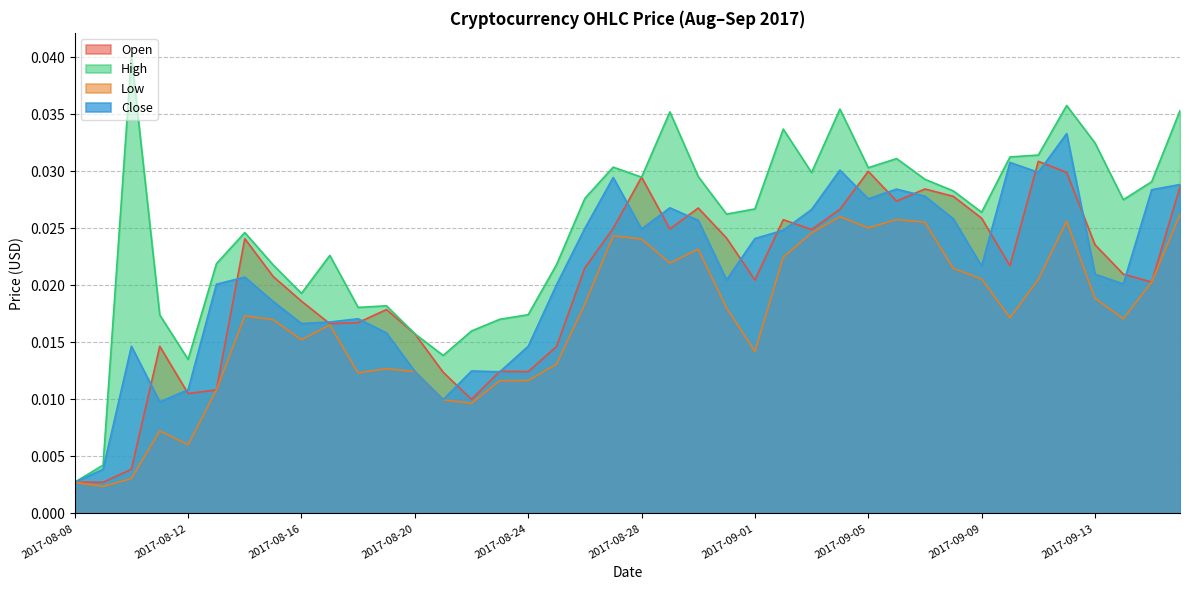

Where is the first local minimum for High?

2017-08-12